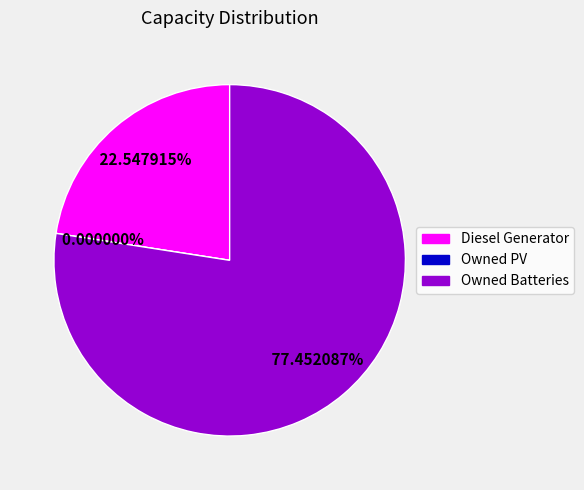

To the nearest percent, what portion does Owned Batteries represent?

77%